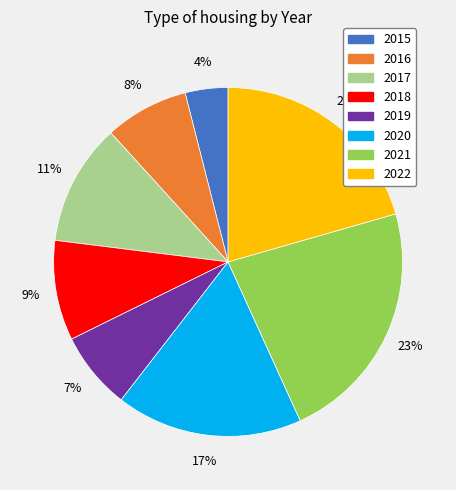

Count the number of slices in the pie.

8